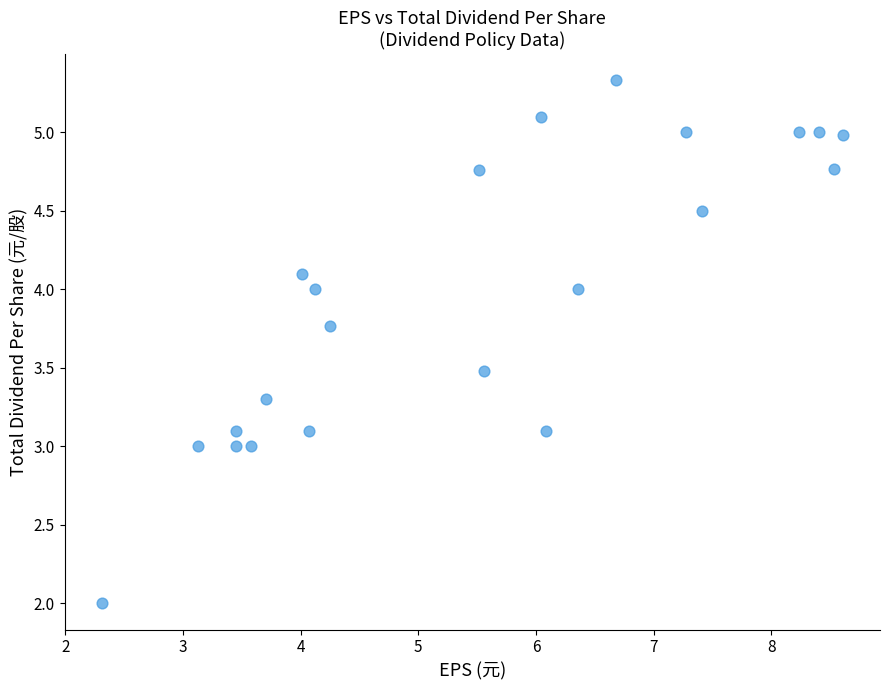

What is the range of X values (max minus min)?

6.3